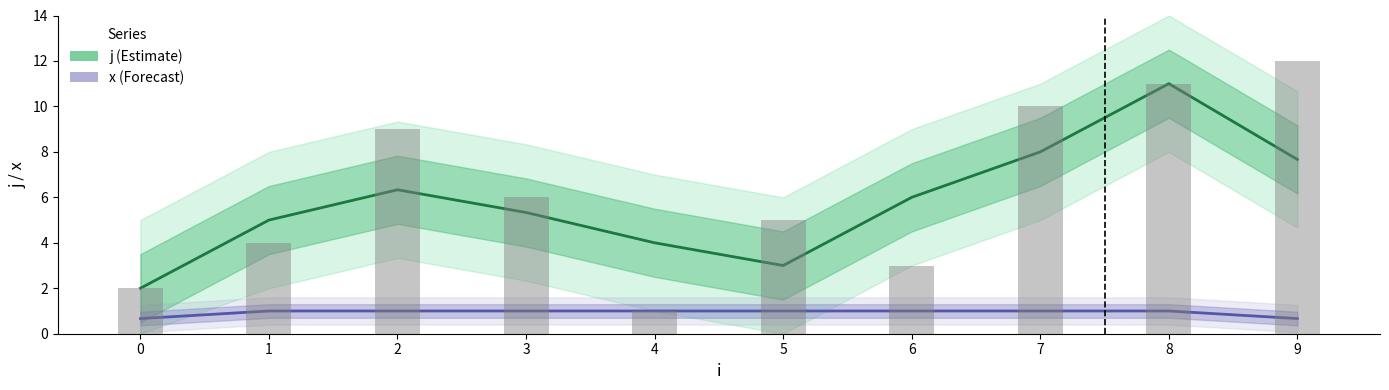

Where is j nearest to the value 6?

6